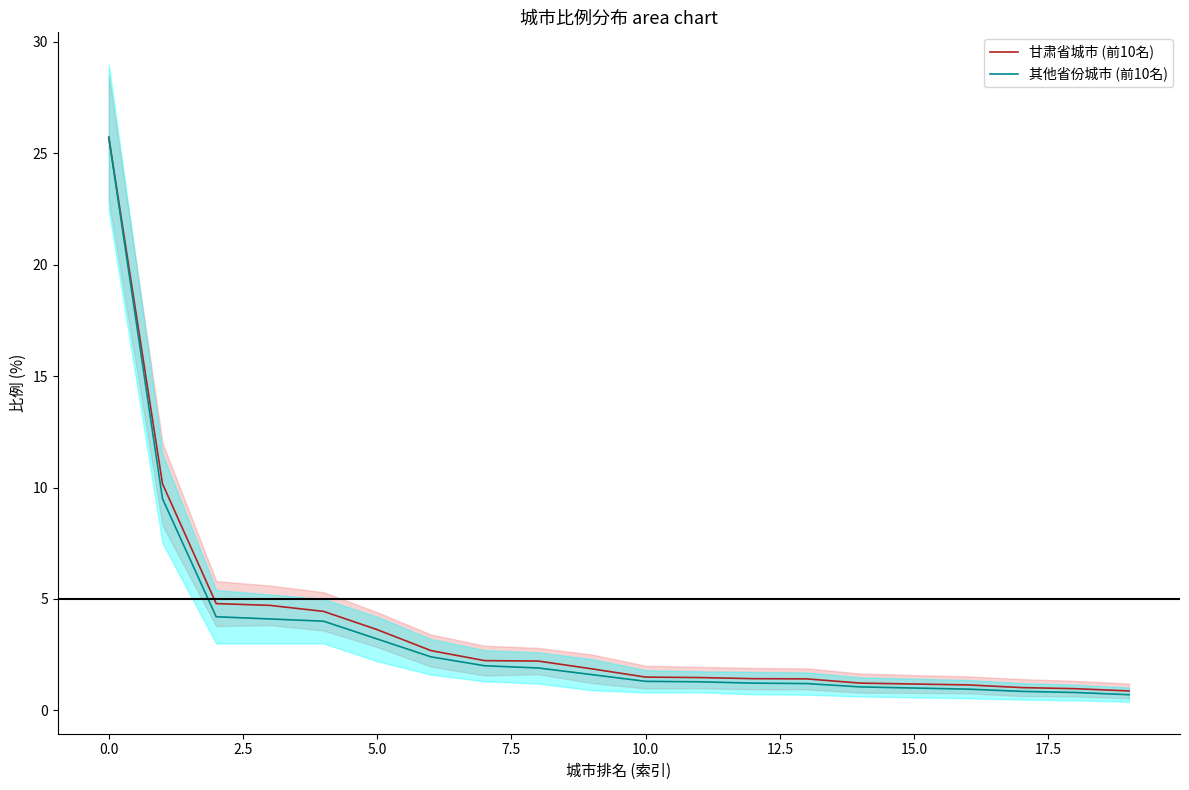

What is the lowest value of the 甘肃省城市 (前10名) series?

0.9